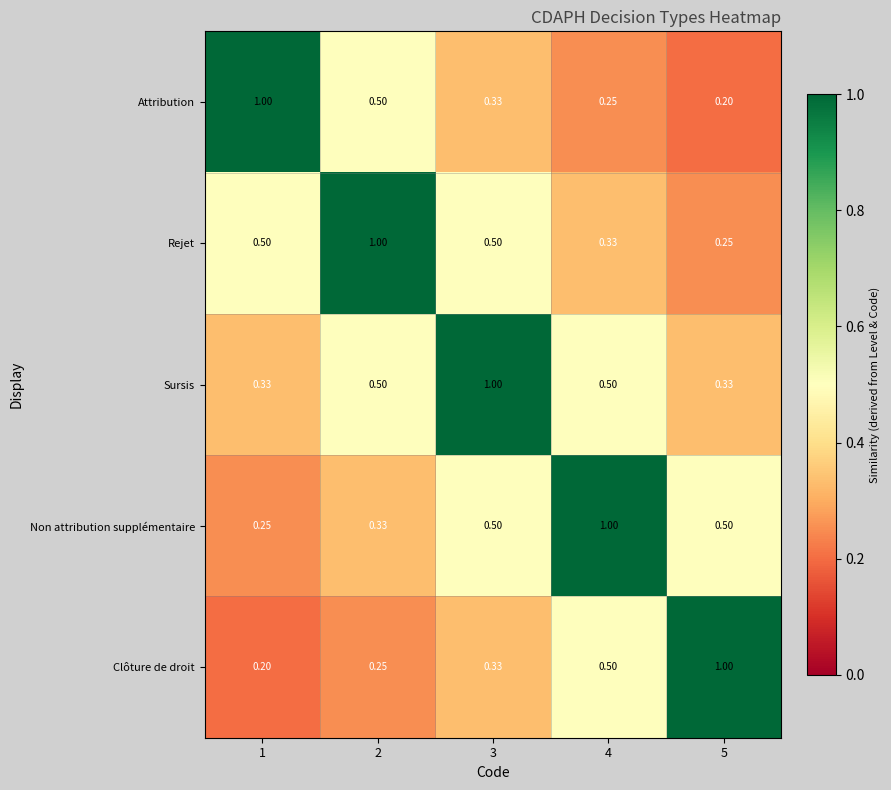

Is the value of Clôture de droit at 2 greater than the value of Sursis at 4?

No